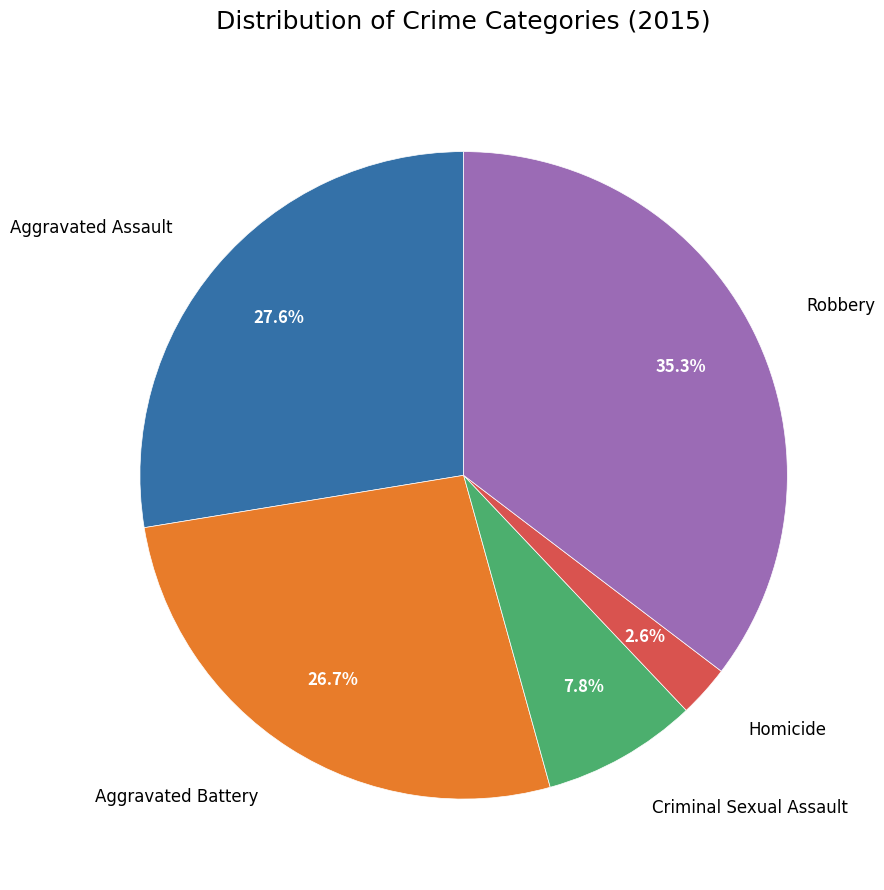

True or false: Criminal Sexual Assault accounts for 8% of the total.

True